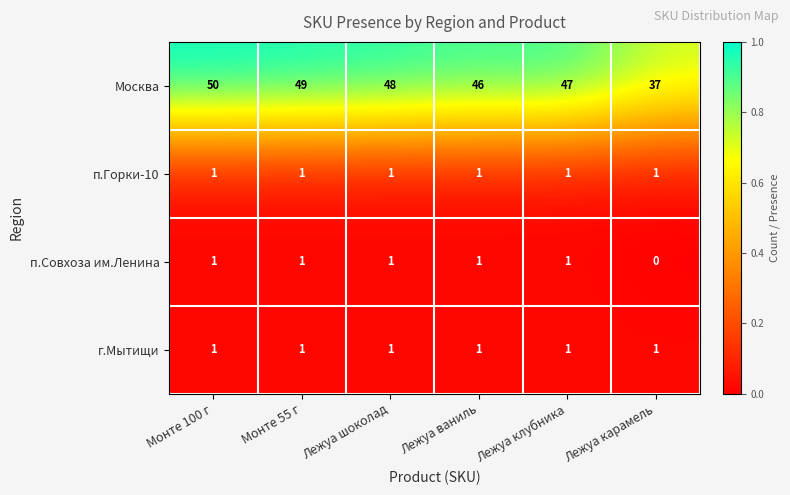

At how many categories does at least one series exceed 0?

6